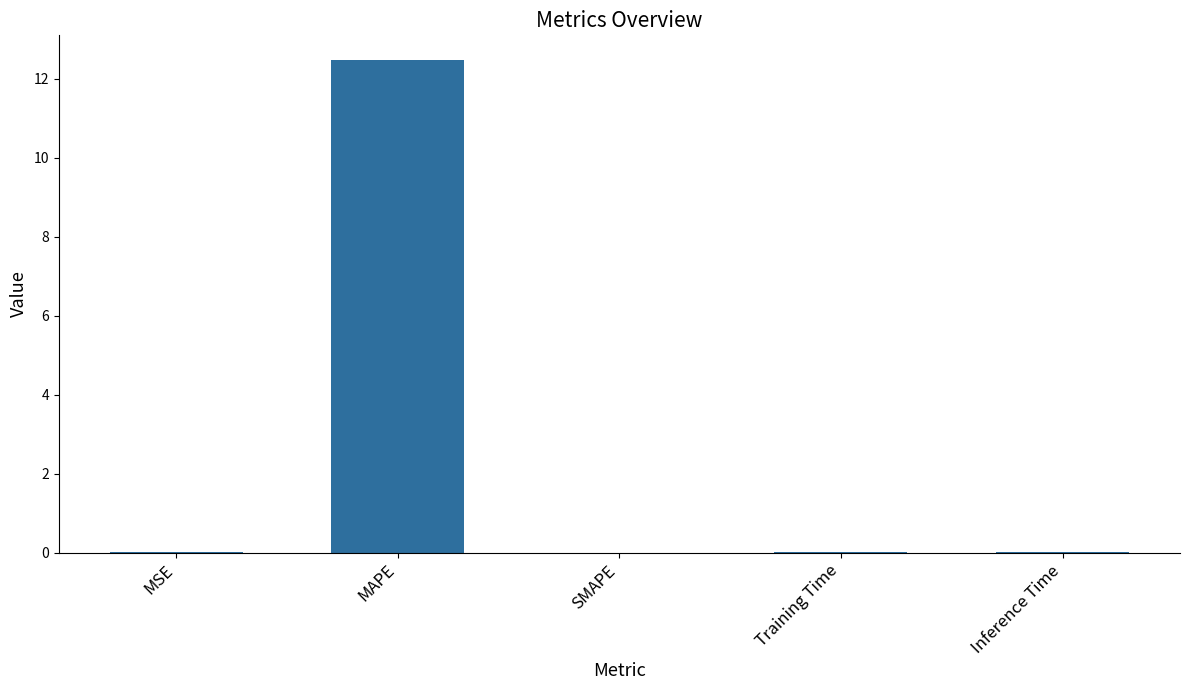

The chart shows a value of 0.0 at MSE. True or false?

True